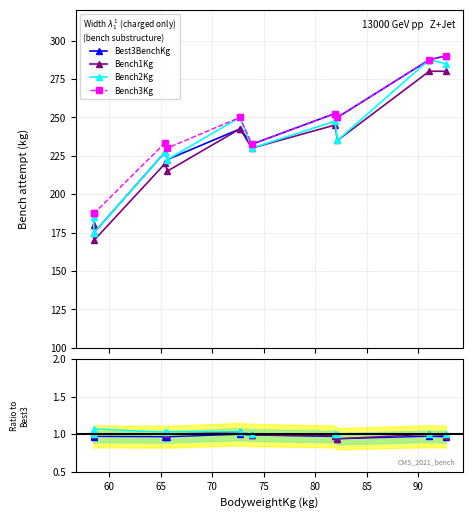

Where is Bench1Kg nearest to the value 17?

58.55